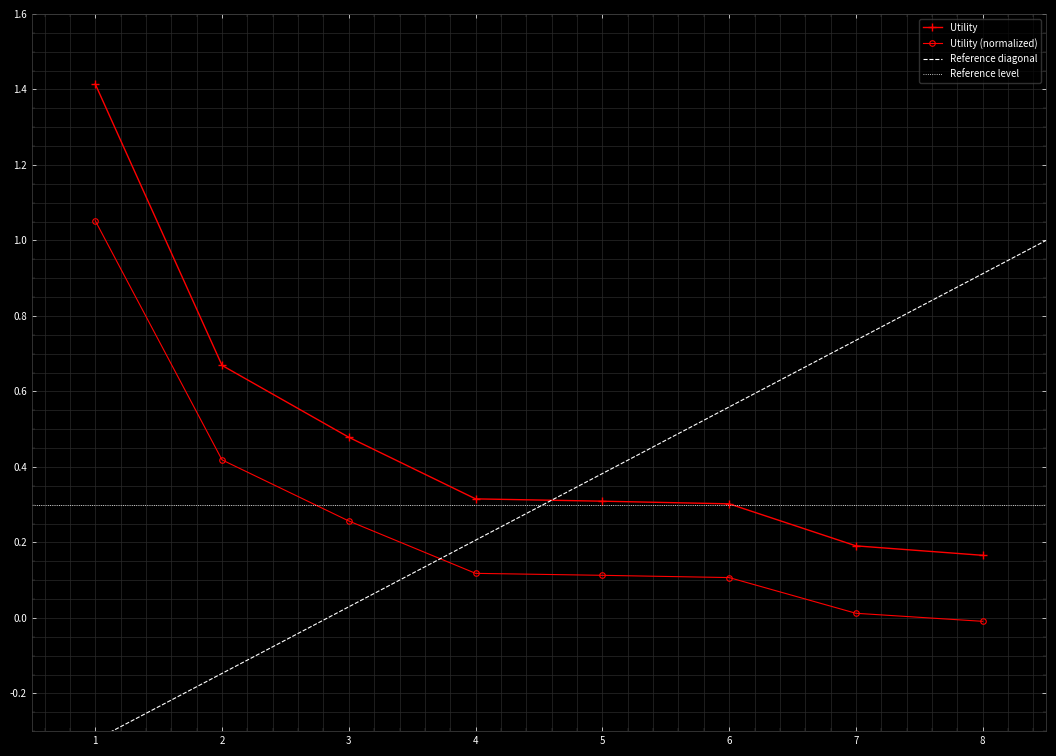

Reading right to left, transcribe all the data shown in this chart.

8=-0.0	7=0.0	6=0.1	5=0.1	4=0.1	3=0.3	2=0.4	1=1.1